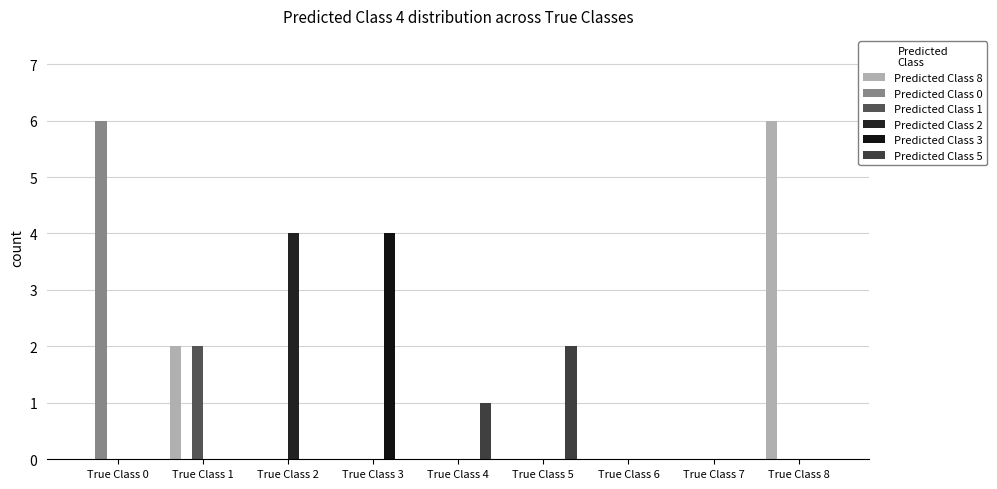

Are the bars grouped side by side (vs. stacked)?

Yes